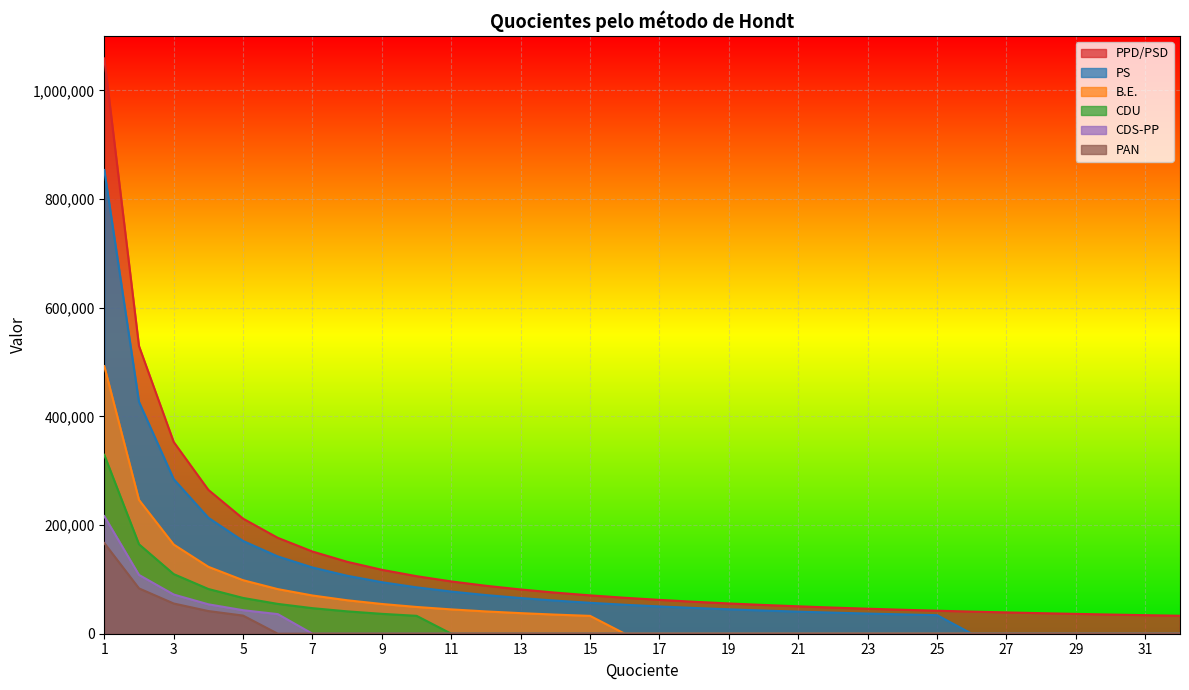

Reading right to left, list all the values displayed in this chart.

PPD/PSD: 32=33088.6	31=34156.0	30=35294.5	29=36511.6	28=37815.6	27=39216.2	26=40724.5	25=42353.4	24=44118.2	23=46036.3	22=48128.9	21=50420.8	20=52941.8	19=55728.2	18=58824.2	17=62284.5	16=66177.2	15=70589.1	14=75631.1	13=81448.9	12=88236.3	11=96257.8	10=105883.6	9=117648.4	8=132354.5	7=151262.3	6=176472.7	5=211767.2	4=264709.0	3=352945.3	2=529418.0	1=1058836.0
PS: 32=0.0	31=0.0	30=0.0	29=0.0	28=0.0	27=0.0	26=0.0	25=34138.8	24=35561.2	23=37107.4	22=38794.1	21=40641.4	20=42673.5	19=44919.5	18=47415.0	17=50204.1	16=53341.9	15=56898.0	14=60962.1	13=65651.5	12=71122.5	11=77588.2	10=85347.0	9=94830.0	8=106683.8	7=121924.3	6=142245.0	5=170694.0	4=213367.5	3=284490.0	2=426735.0	1=853470.0
B.E.: 32=0.0	31=0.0	30=0.0	29=0.0	28=0.0	27=0.0	26=0.0	25=0.0	24=0.0	23=0.0	22=0.0	21=0.0	20=0.0	19=0.0	18=0.0	17=0.0	16=0.0	15=32833.8	14=35179.1	13=37885.2	12=41042.2	11=44773.4	10=49250.7	9=54723.0	8=61563.4	7=70358.1	6=82084.5	5=98501.4	4=123126.8	3=164169.0	2=246253.5	1=492507.0
CDU: 32=0.0	31=0.0	30=0.0	29=0.0	28=0.0	27=0.0	26=0.0	25=0.0	24=0.0	23=0.0	22=0.0	21=0.0	20=0.0	19=0.0	18=0.0	17=0.0	16=0.0	15=0.0	14=0.0	13=0.0	12=0.0	11=0.0	10=32924.1	9=36582.3	8=41155.1	7=47034.4	6=54873.5	5=65848.2	4=82310.2	3=109747.0	2=164620.5	1=329241.0
CDS-PP: 32=0.0	31=0.0	30=0.0	29=0.0	28=0.0	27=0.0	26=0.0	25=0.0	24=0.0	23=0.0	22=0.0	21=0.0	20=0.0	19=0.0	18=0.0	17=0.0	16=0.0	15=0.0	14=0.0	13=0.0	12=0.0	11=0.0	10=0.0	9=0.0	8=0.0	7=0.0	6=36075.7	5=43290.8	4=54113.5	3=72151.3	2=108227.0	1=216454.0
PAN: 32=0.0	31=0.0	30=0.0	29=0.0	28=0.0	27=0.0	26=0.0	25=0.0	24=0.0	23=0.0	22=0.0	21=0.0	20=0.0	19=0.0	18=0.0	17=0.0	16=0.0	15=0.0	14=0.0	13=0.0	12=0.0	11=0.0	10=0.0	9=0.0	8=0.0	7=0.0	6=0.0	5=33371.6	4=41714.5	3=55619.3	2=83429.0	1=166858.0